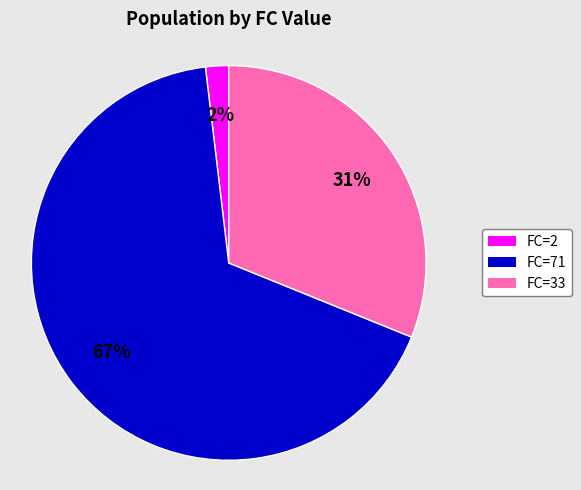

What is the smallest slice in the pie chart?

FC=2